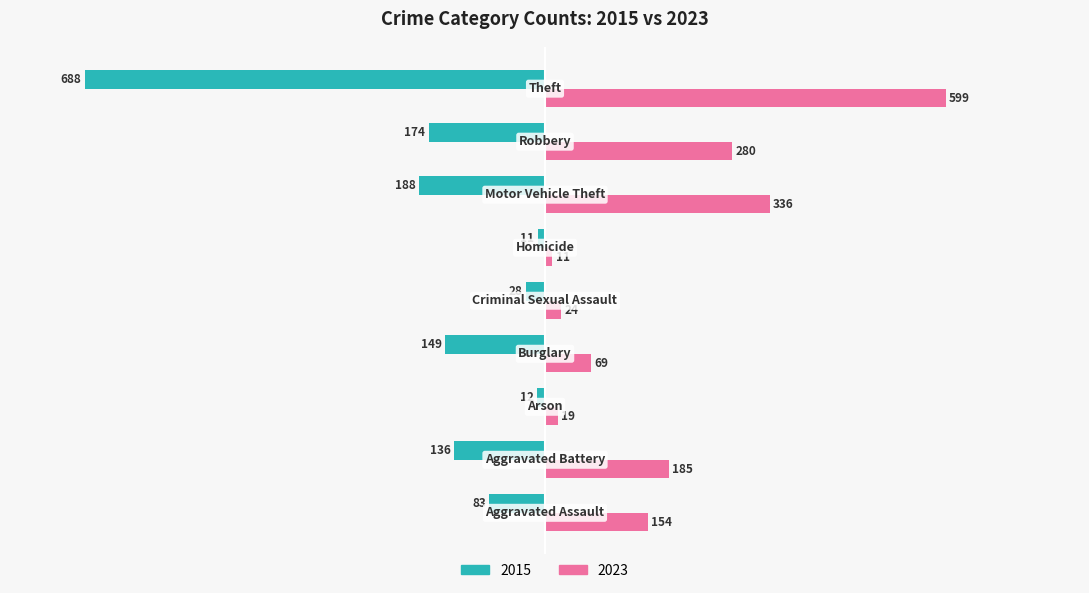

What is the maximum value for 2023?

599